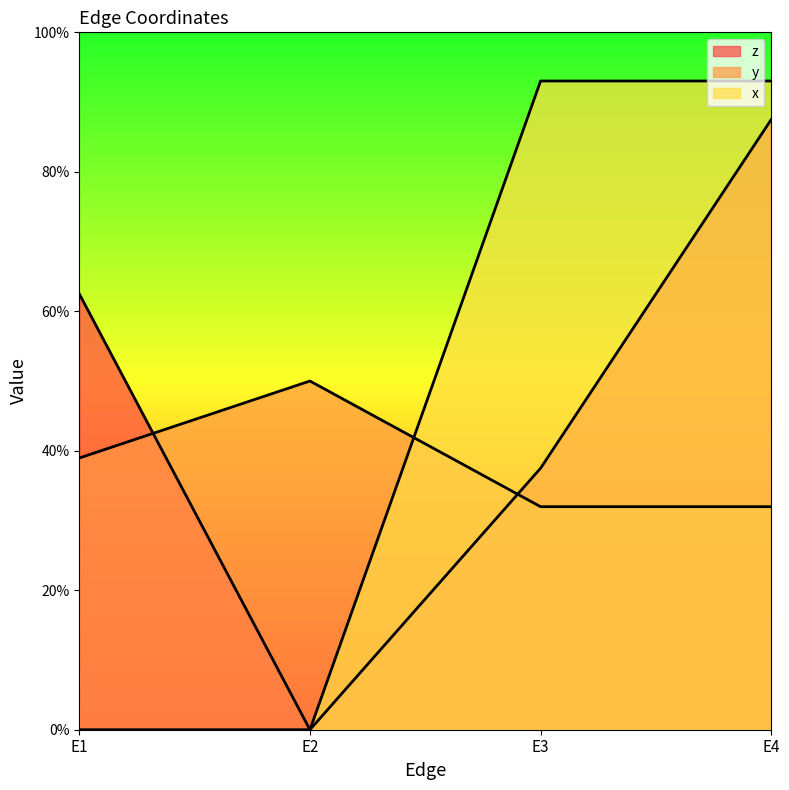

Reading left to right, transcribe all the data shown in this chart.

z: E1=0.6	E2=0.0	E3=0.4	E4=0.9
y: E1=0.4	E2=0.5	E3=0.3	E4=0.3
x: E1=0.0	E2=0.0	E3=0.9	E4=0.9